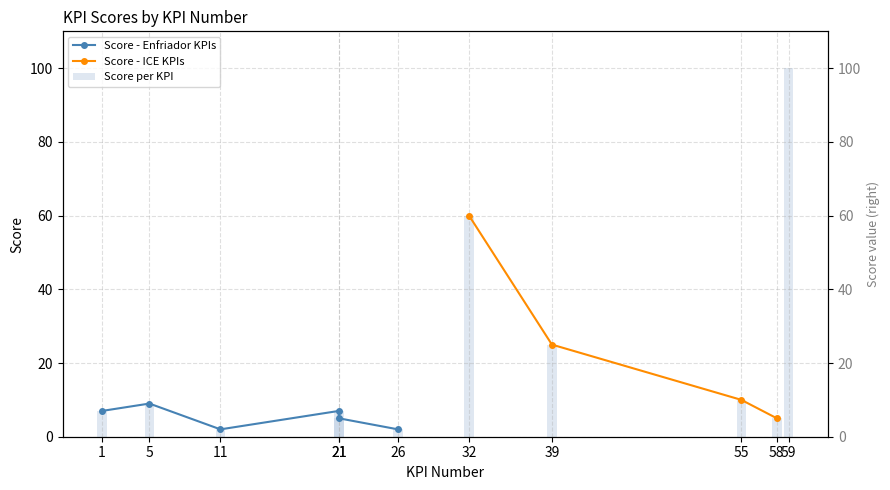

How many data points are less than 7?

4